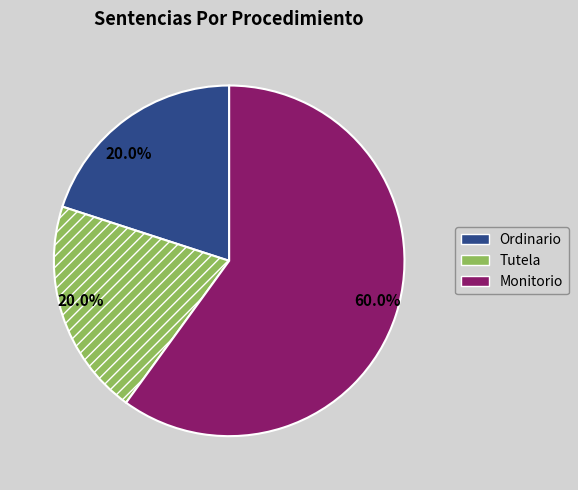

What is the largest slice in the pie chart?

Monitorio